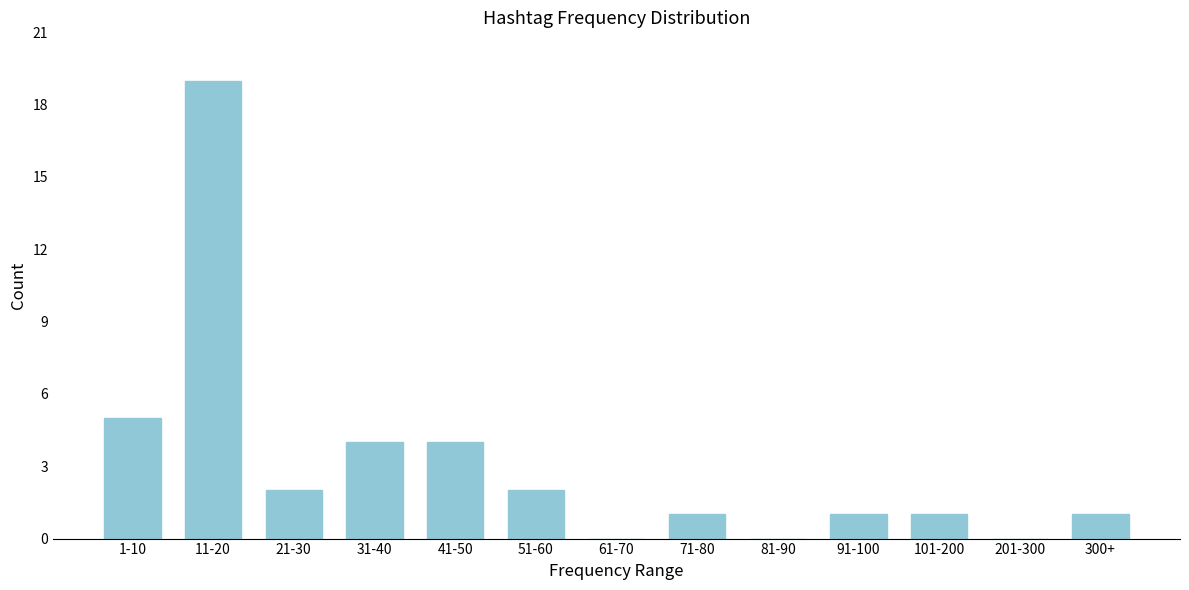

Reading left to right, extract all data points from this chart.

1-10=5	11-20=19	21-30=2	31-40=4	41-50=4	51-60=2	61-70=0	71-80=1	81-90=0	91-100=1	101-200=1	201-300=0	300+=1